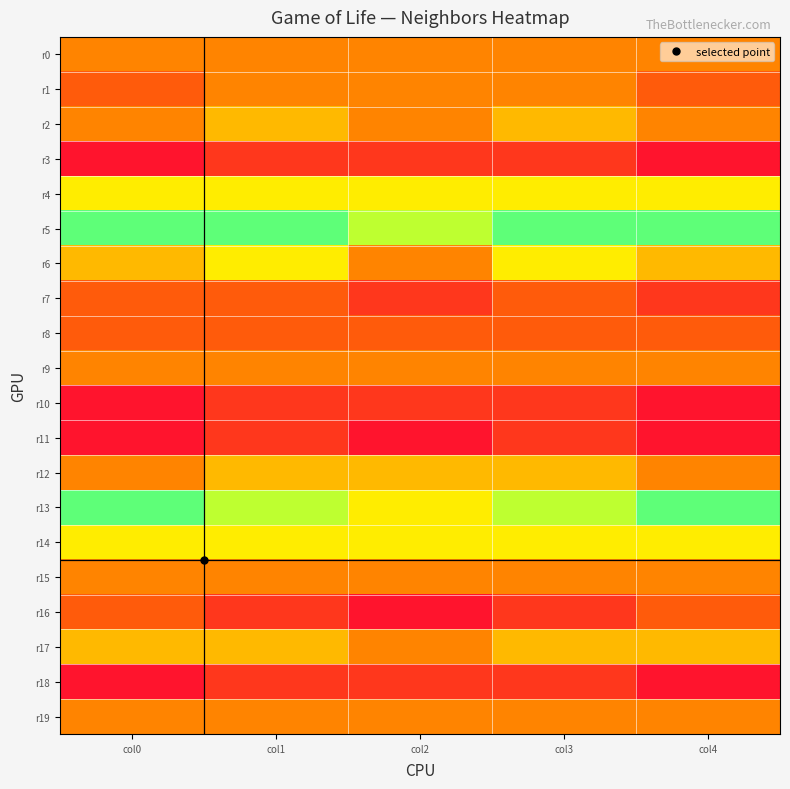

Which series has the largest range (max minus min)?

r6